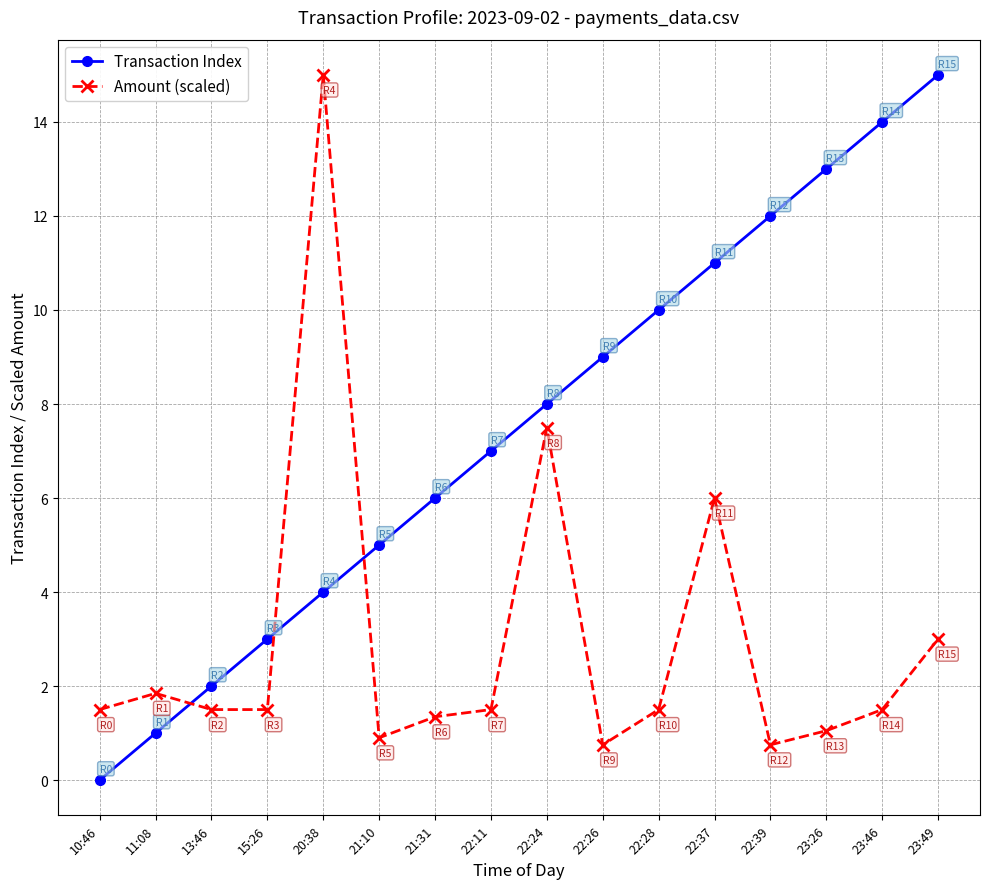

Which series has the widest spread of values?

Transaction Index